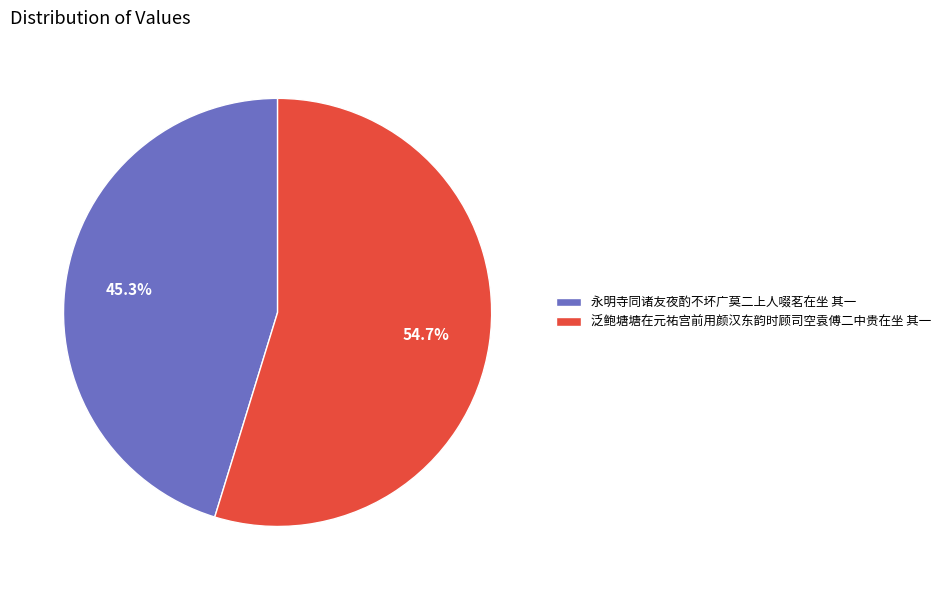

What is the largest slice in the pie chart?

泛鲍塘塘在元祐宫前用颜汉东韵时顾司空袁傅二中贵在坐 其一